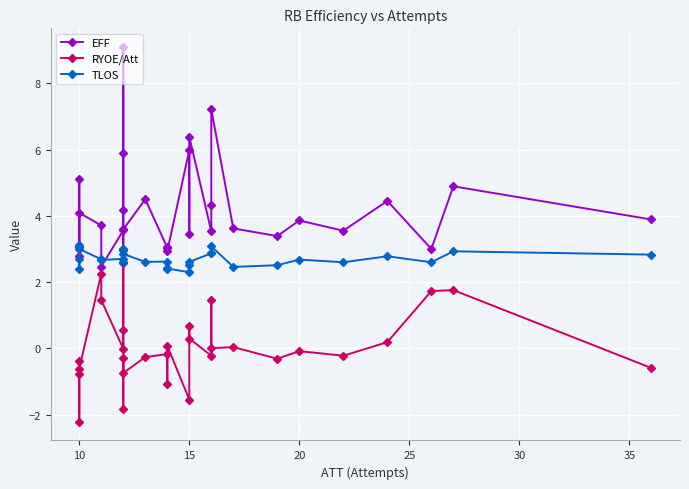

At which category does the chart reach its minimum across all series?

10